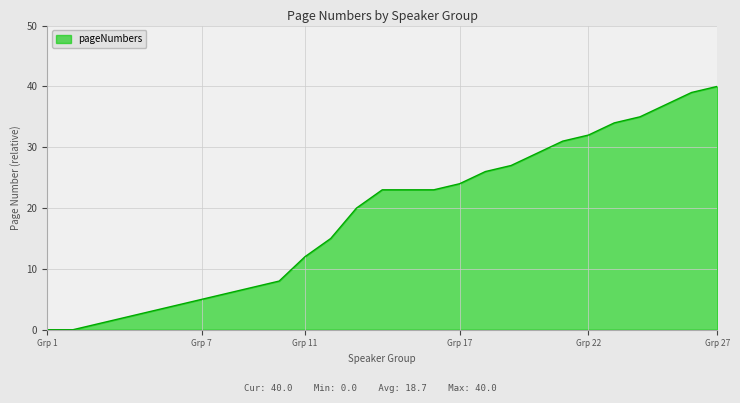

True or false: there are more than 1 points higher than both neighbors.

False